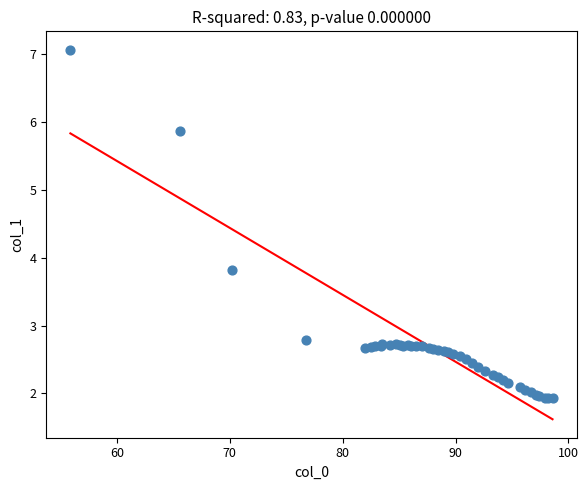

What Y value in the scatter plot is closest to 4?

3.8